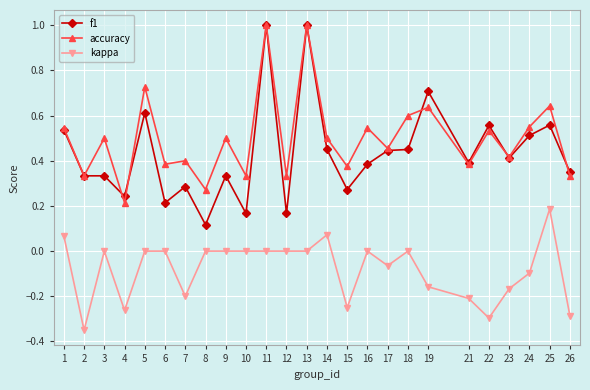

At how many categories does at least one series exceed 0?

25